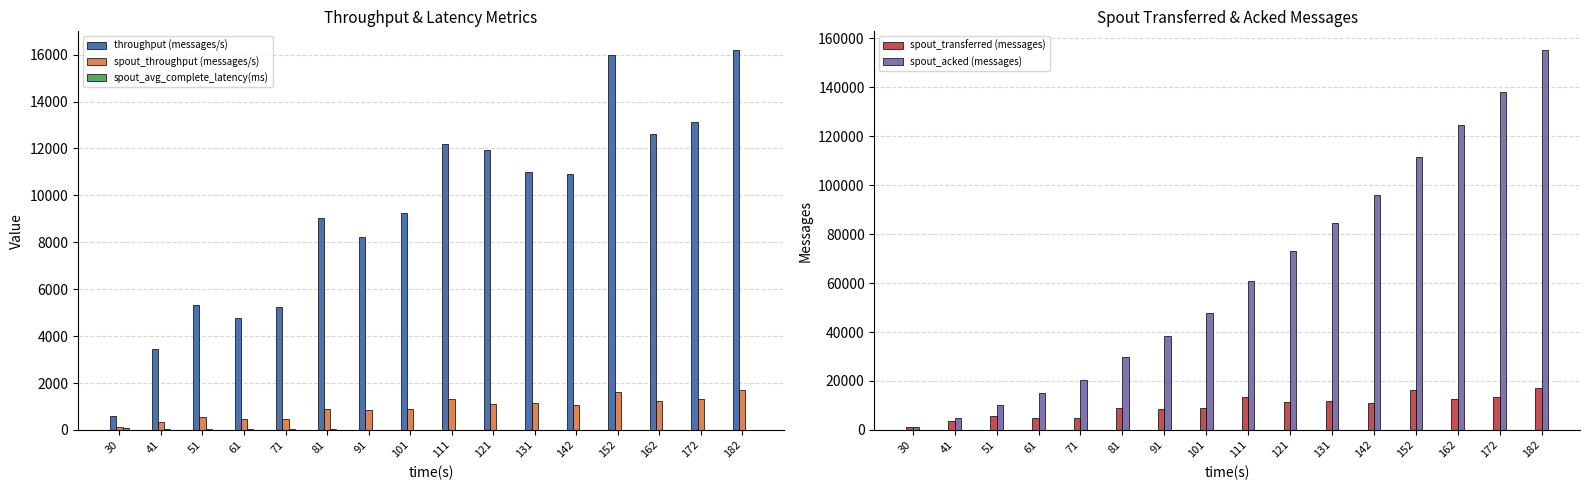

Which series changed the most between 30 and 61?

spout_acked (messages)